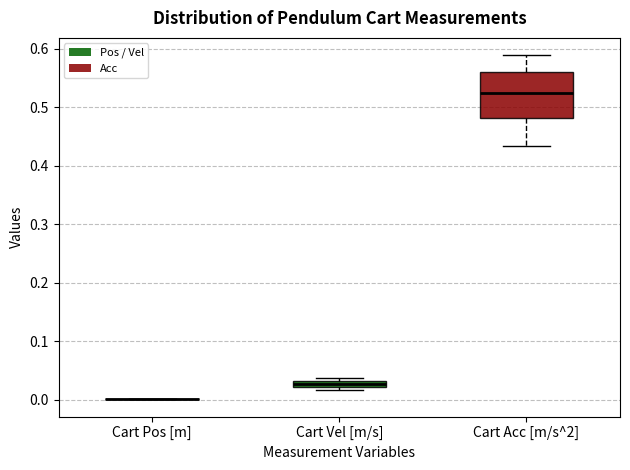

Which box is the tallest, from its lower edge to its upper edge?

Cart Acc [m/s^2]